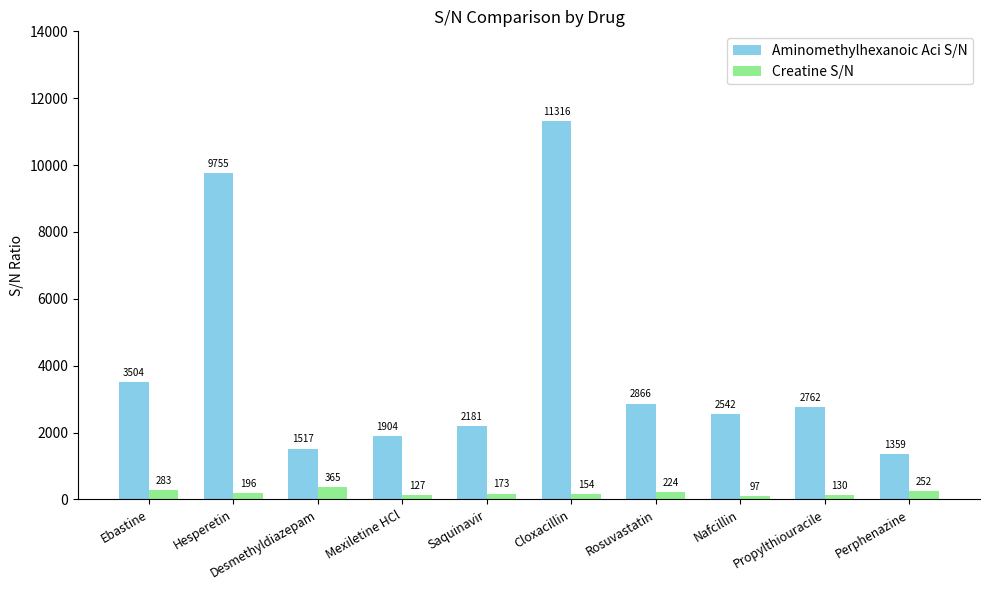

What is the difference between the maximum and minimum values in the Aminomethylhexanoic Aci S/N series?

9957.3